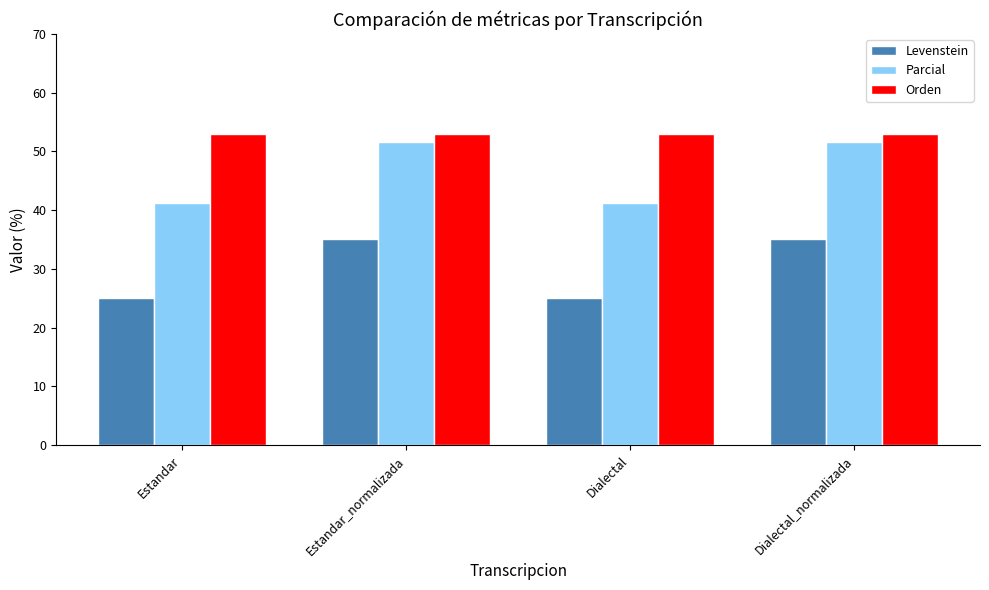

What is the label of the 1st bar from the right?

Dialectal_normalizada